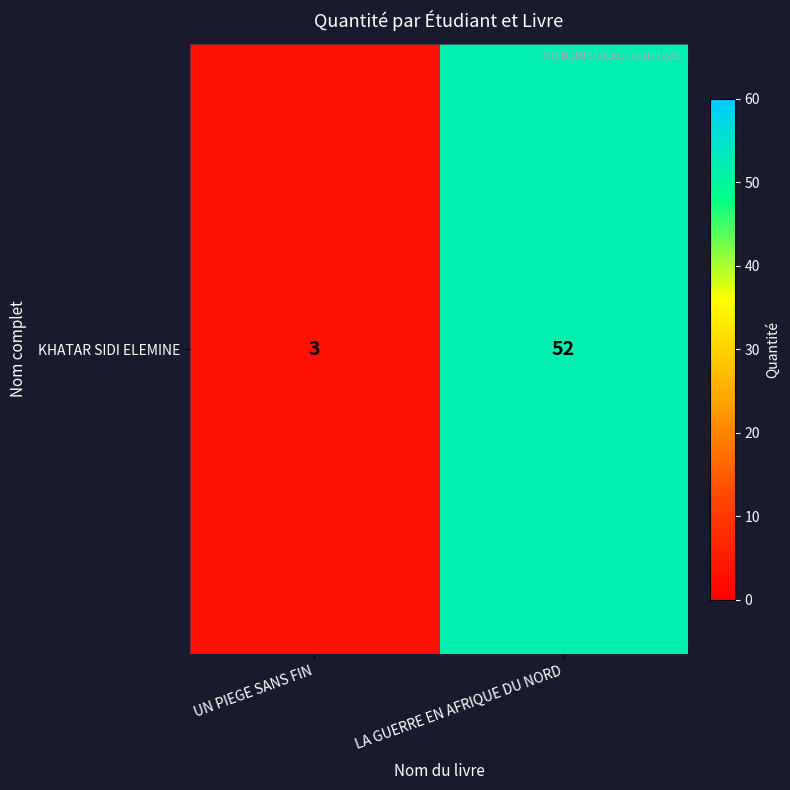

The chart shows a value of 24 at LA GUERRE EN AFRIQUE DU NORD. True or false?

False